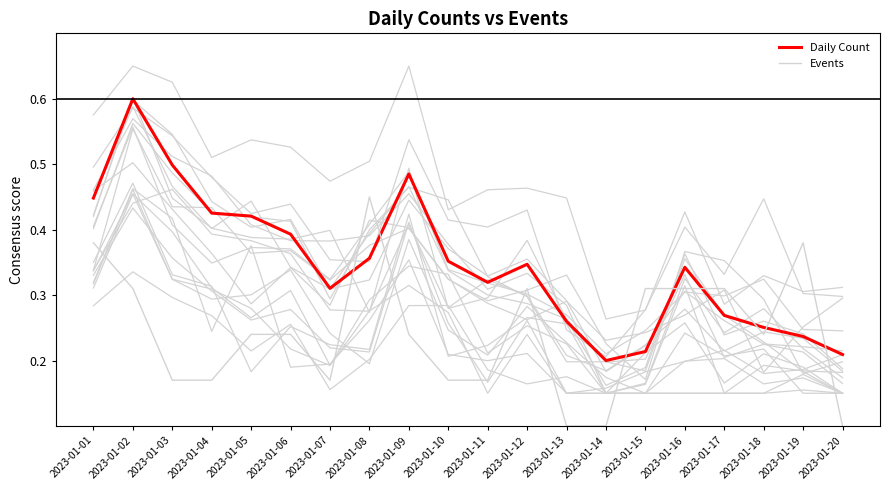

What is the smallest value displayed?

0.1